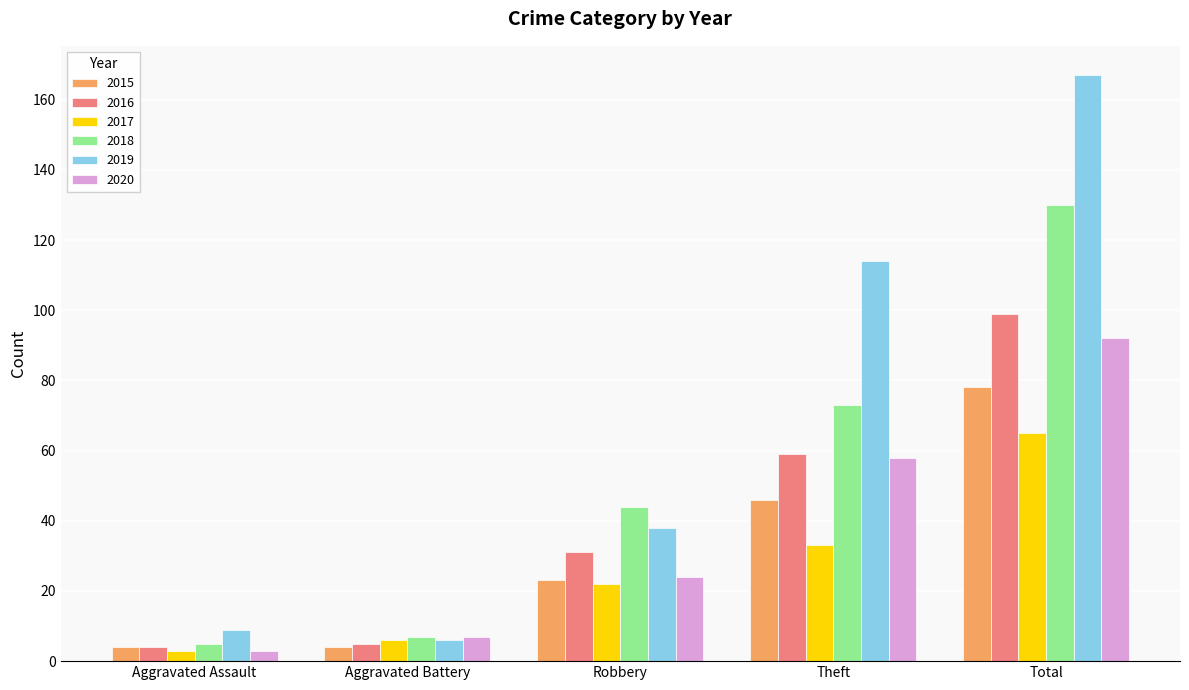

Which series has the widest spread of values?

2019